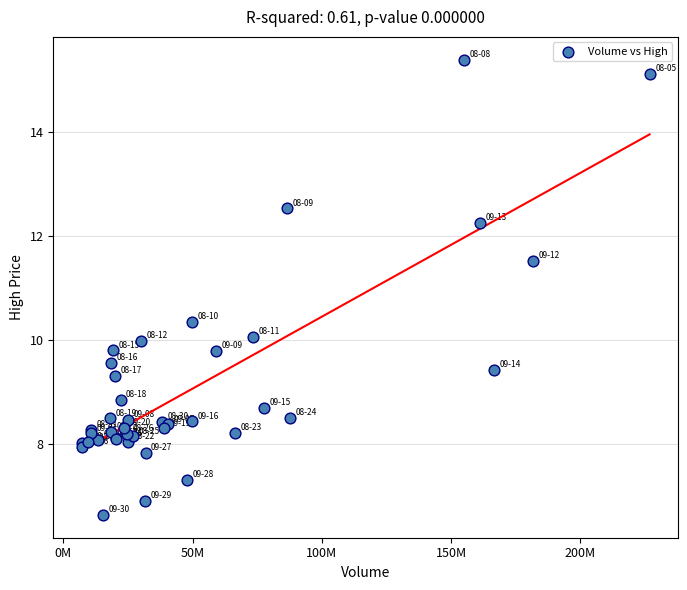

What Y value in the scatter plot is closest to 11?

11.5